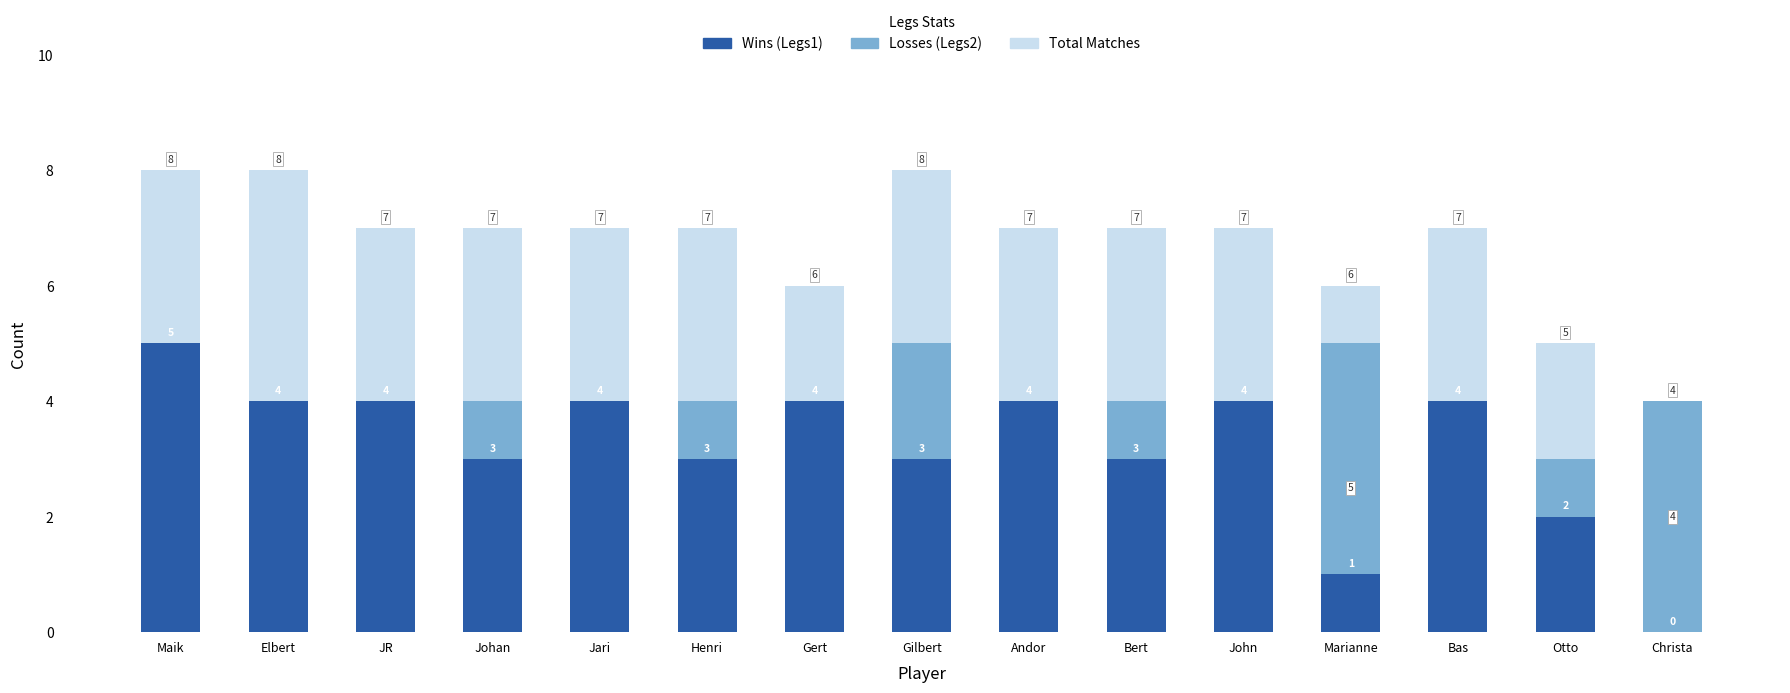

At how many categories does at least one series exceed 5?

13